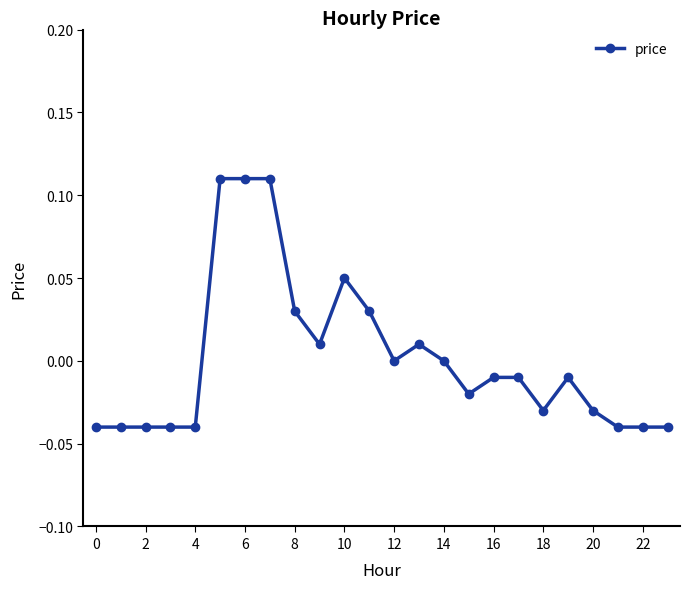

True or false: there are more than 2 points higher than both neighbors.

True